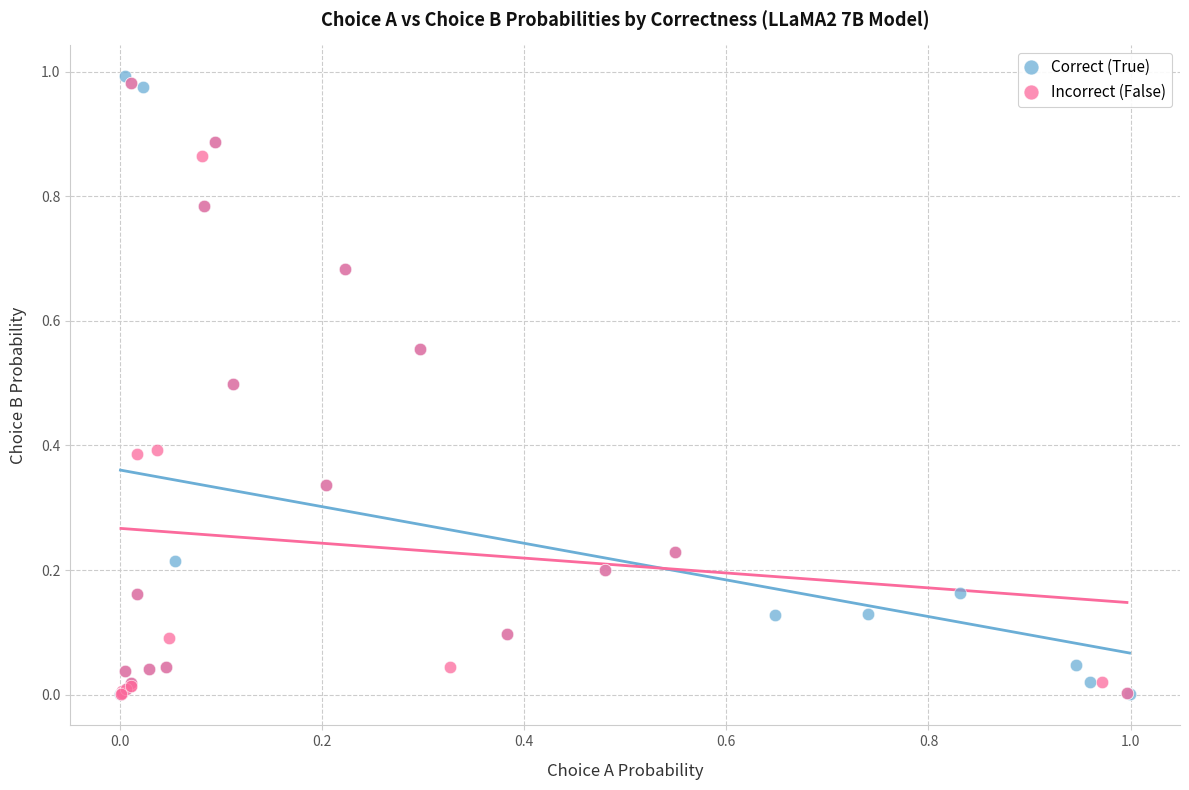

Which series has the widest spread of Y values?

Correct (True)